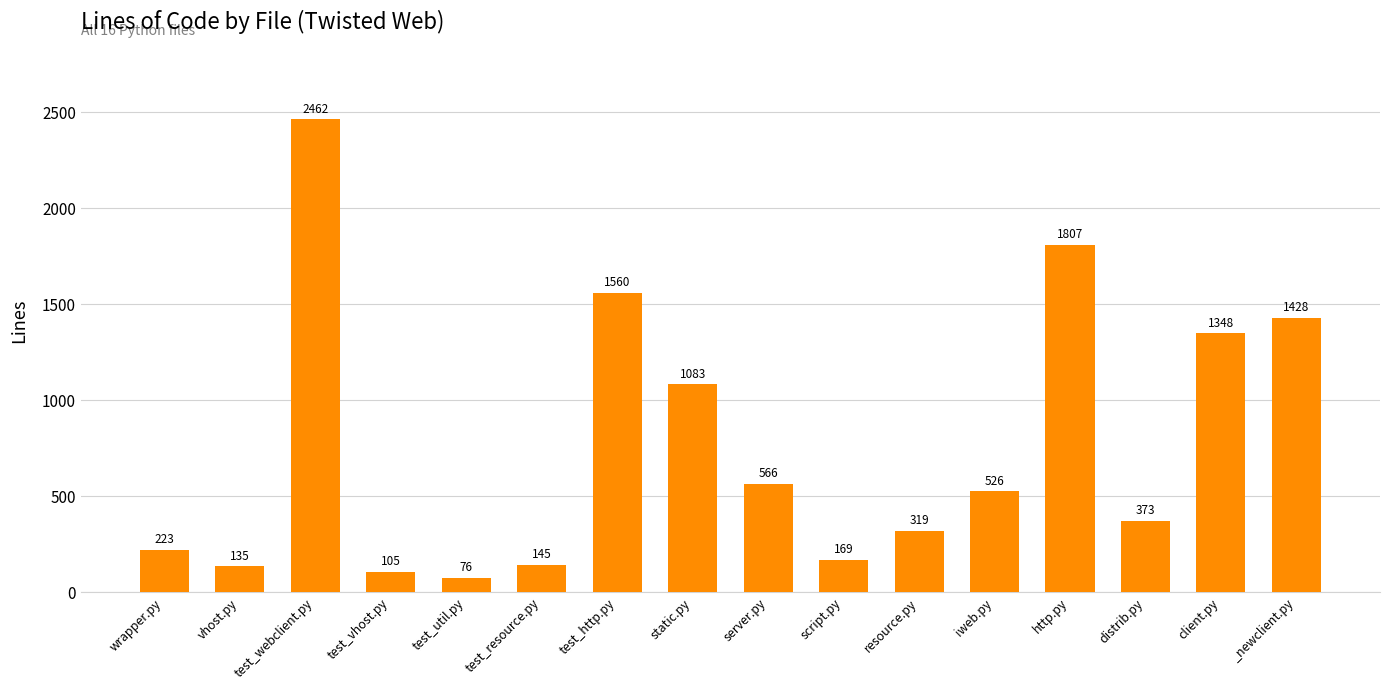

Reading left to right, transcribe all the data shown in this chart.

223	135	2462	105	76	145	1560	1083	566	169	319	526	1807	373	1348	1428